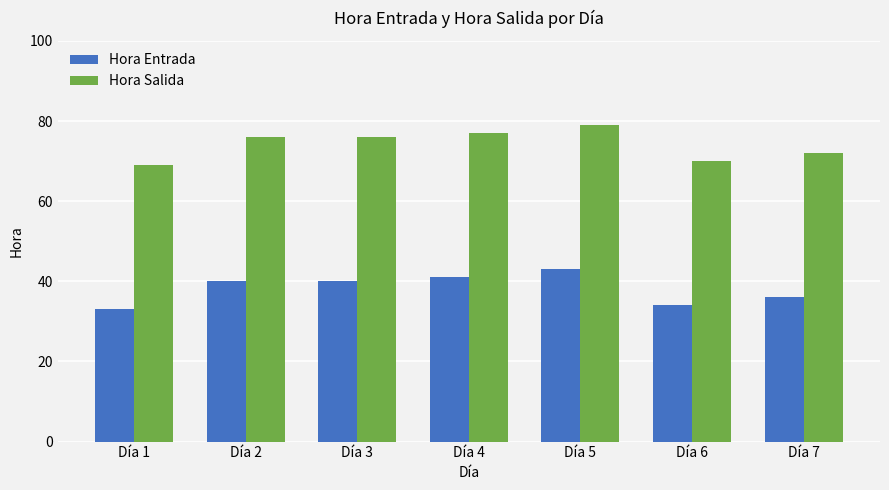

At which category does the chart reach its peak across all series?

Día 5